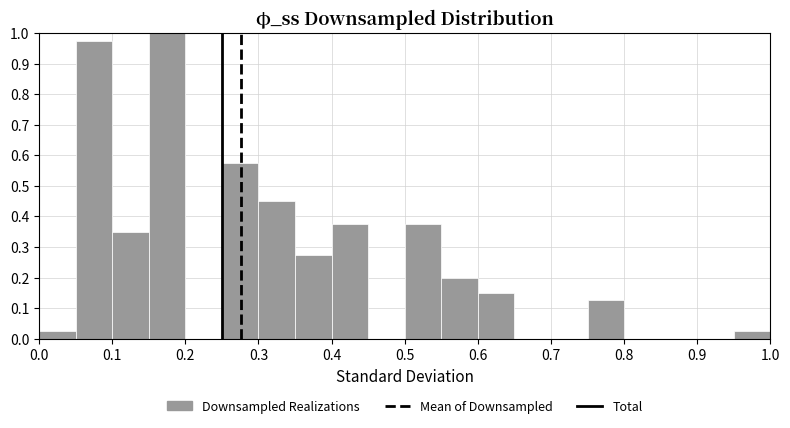

Which range on the x-axis has the tallest bar?

0.15 to 0.20